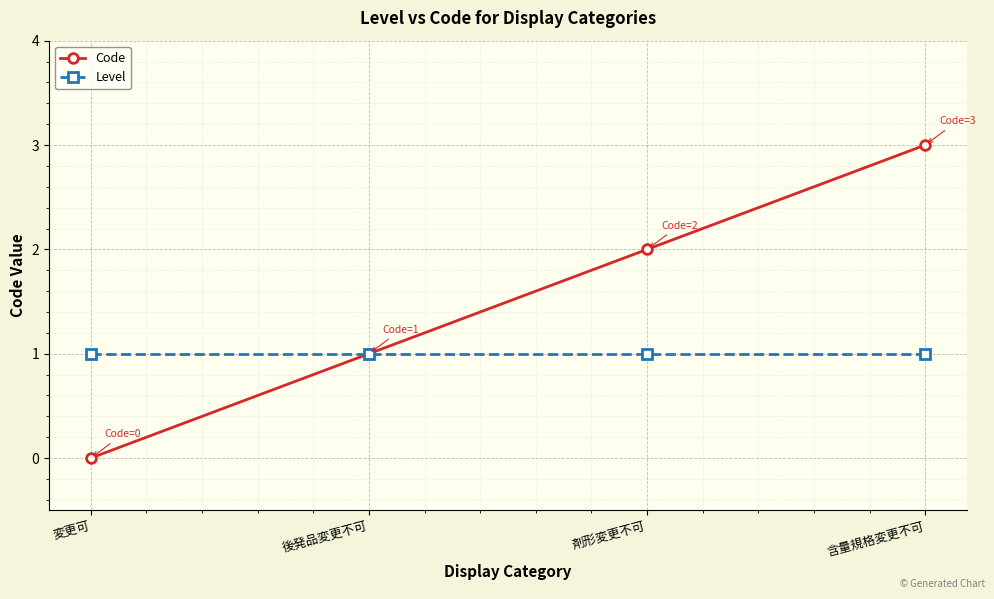

Rank the series by their maximum value, from lowest to highest.

Level, Code